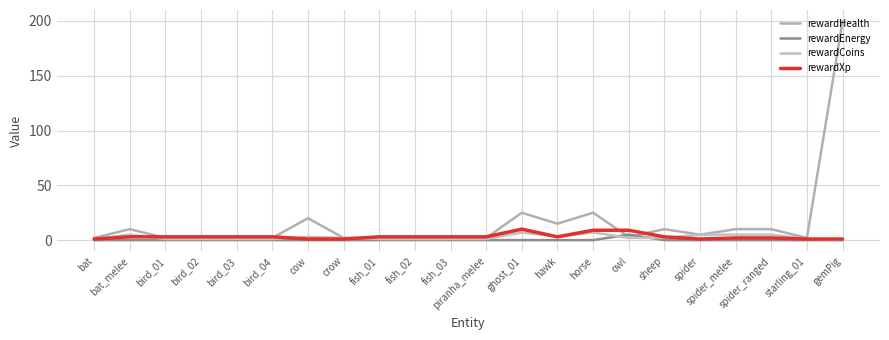

What is the total value across all series at gemPig?

201